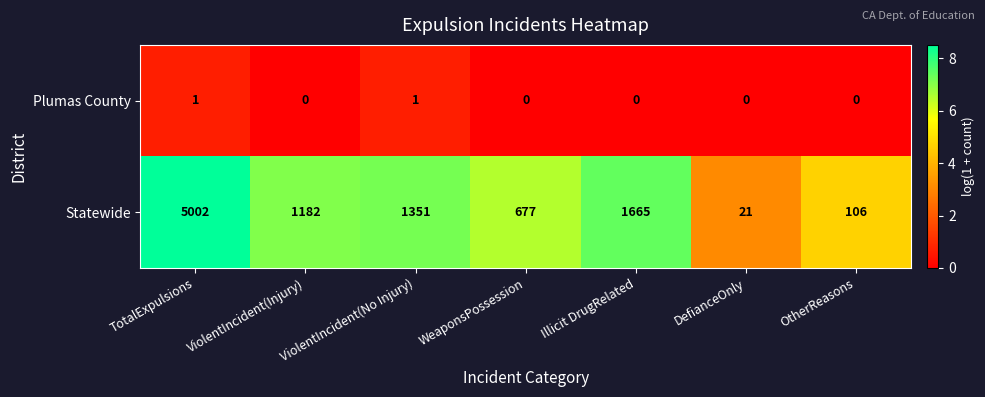

What is the sum of all Statewide values?

10004